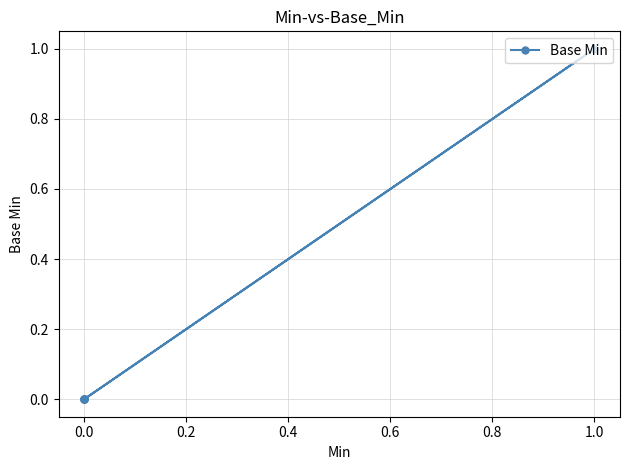

Is this an area chart (filled region under the line)?

No